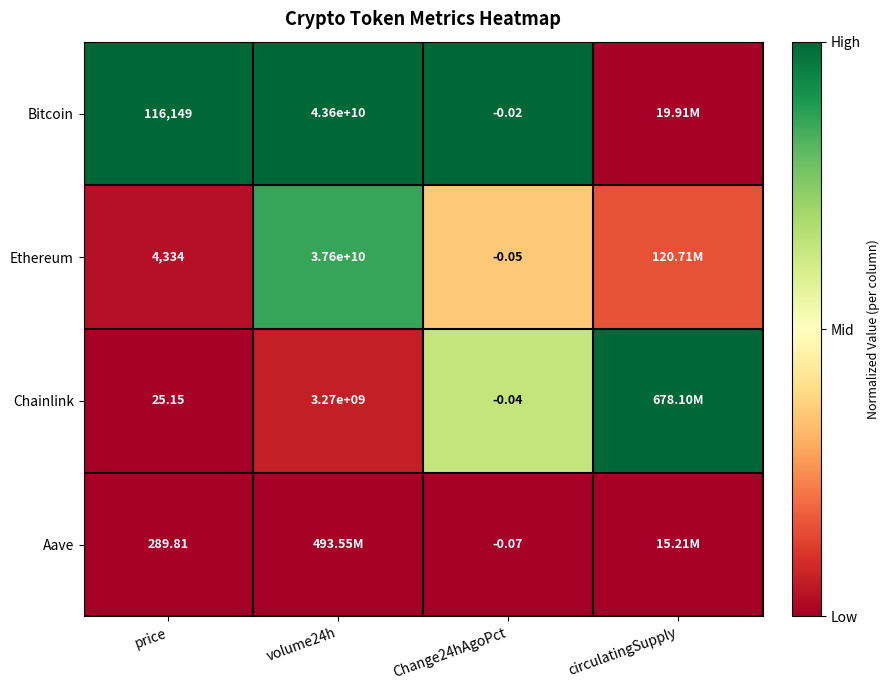

Is the value of Bitcoin at price greater than the value of Chainlink at volume24h?

No